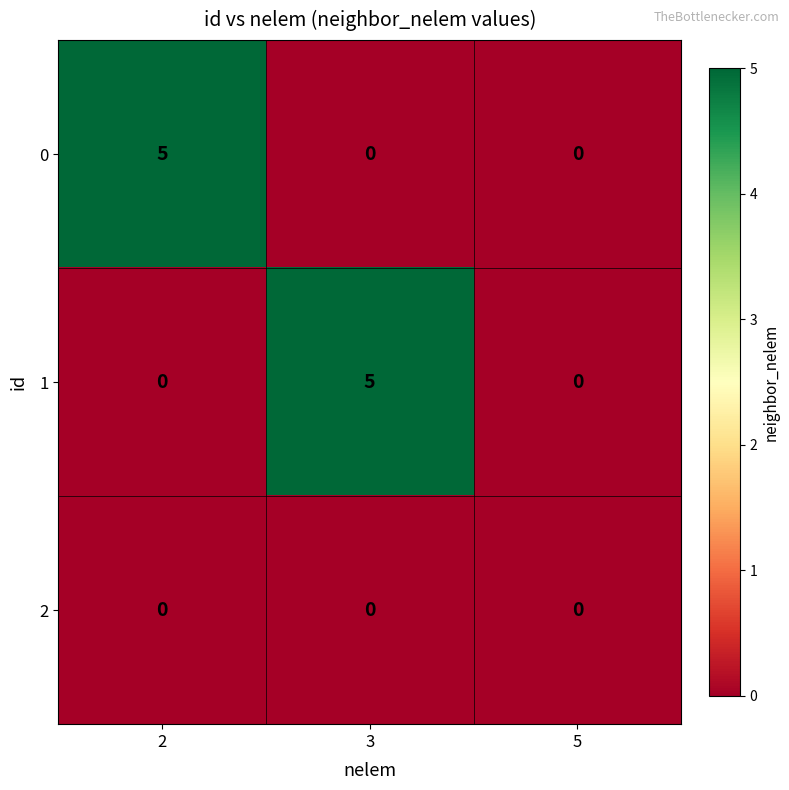

What is the difference between the highest and lowest values at 2?

5